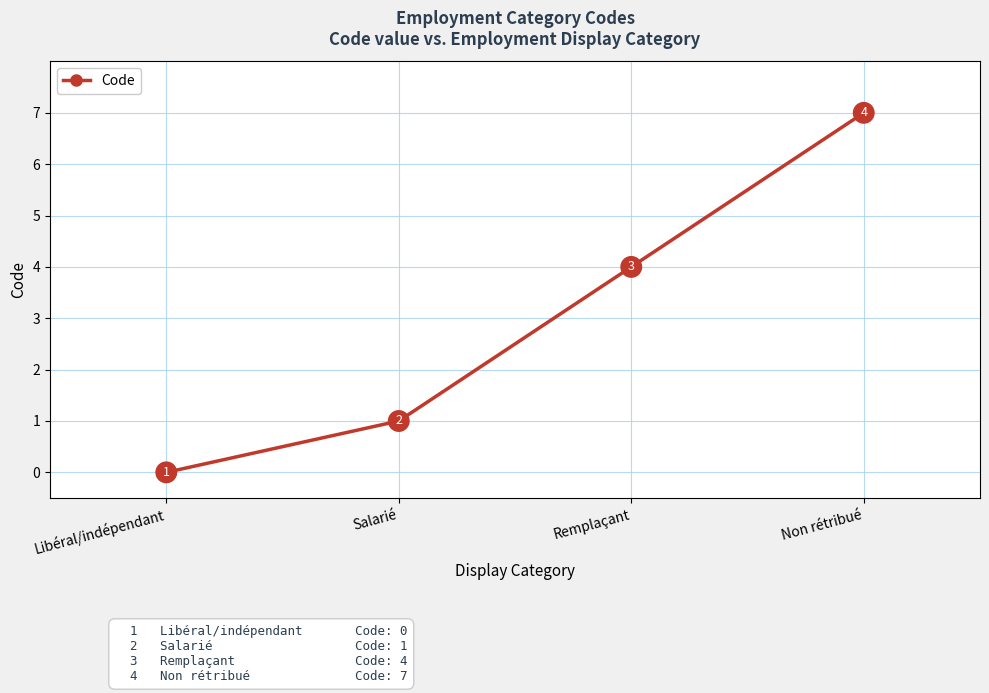

How many data points does each series have?

4